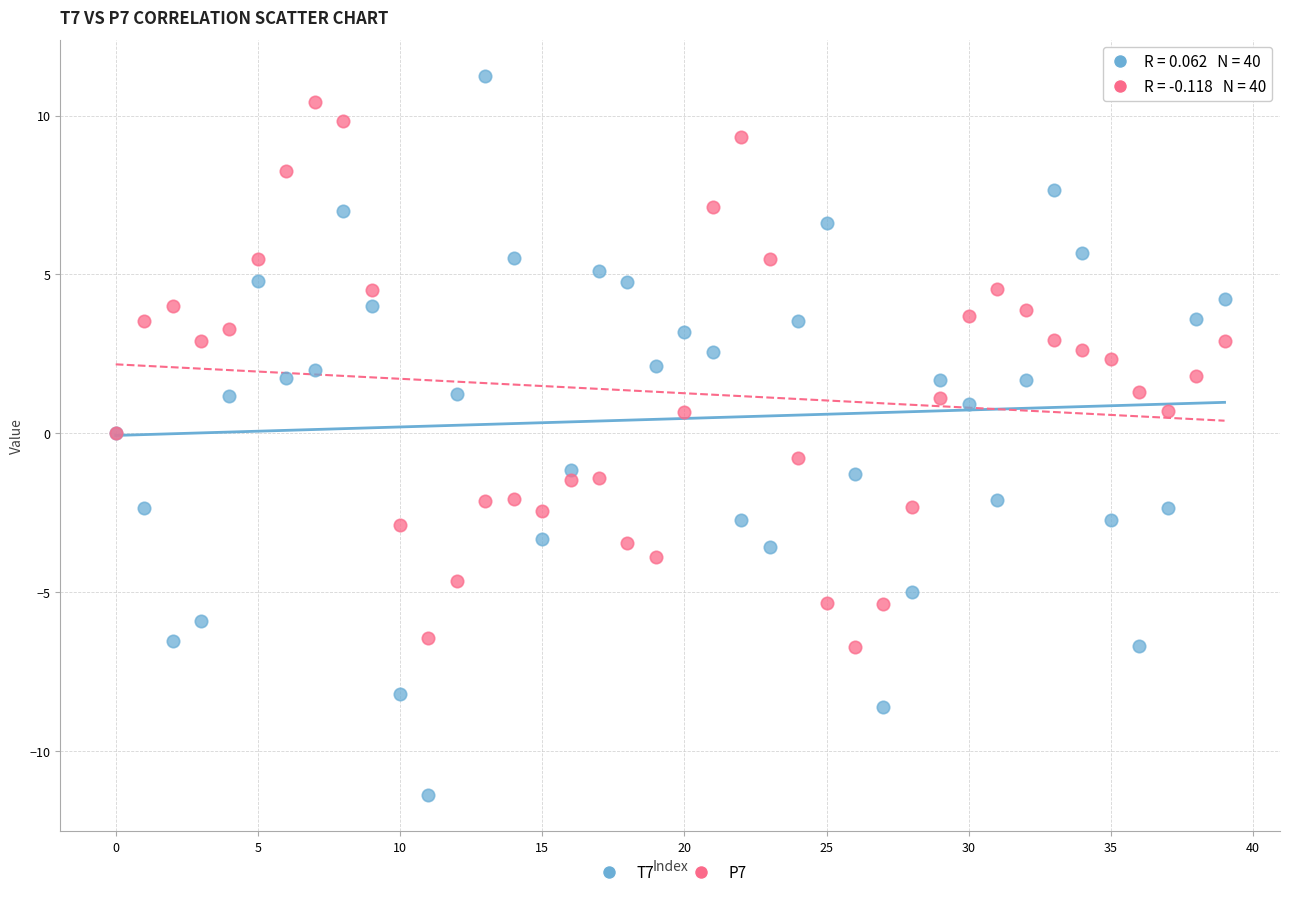

Which series reaches the maximum Y coordinate?

T7